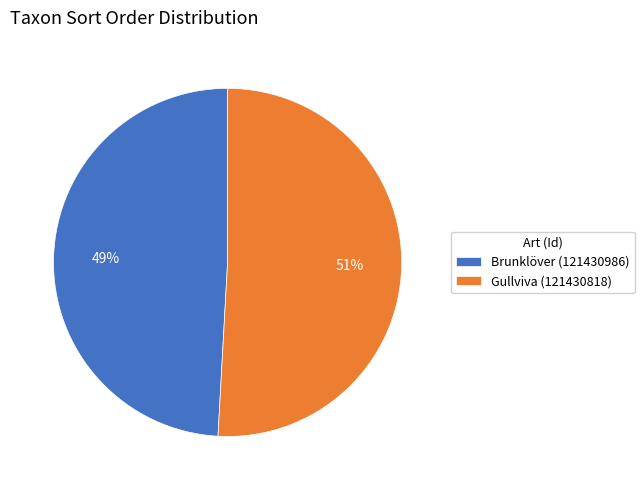

Between Gullviva (121430818) and Brunklöver (121430986), which is larger?

Gullviva (121430818)